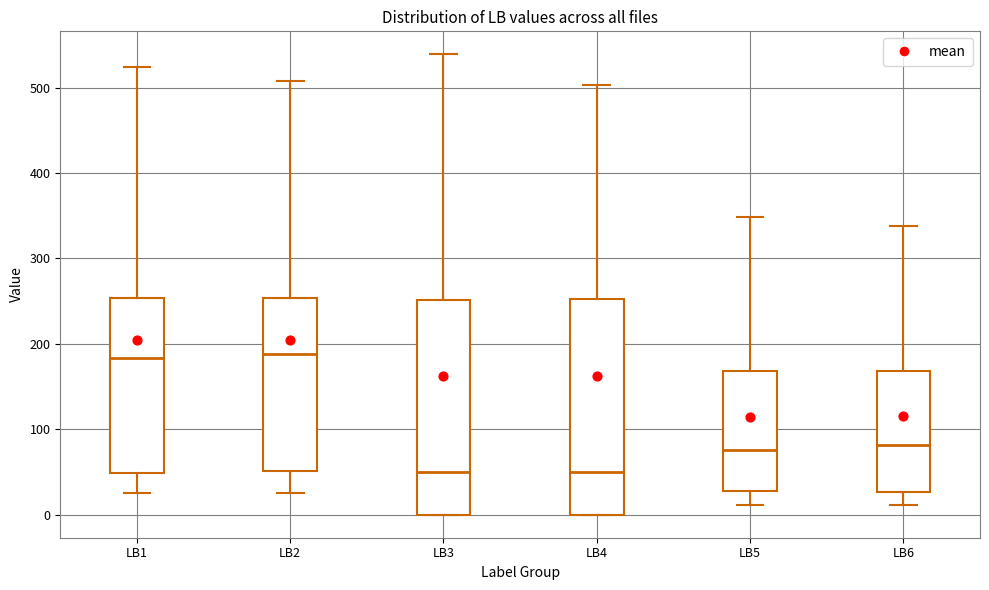

Reading left to right, transcribe this box plot: for each box, give where its median line is, the range the box spans, and where its two whiskers end, as read against the y-axis. The values are not printed on the chart, so give them approximately, as read against the axis.

LB1: median 180, box 50 to 250, whiskers 30 to 520
LB2: median 190, box 50 to 250, whiskers 30 to 510
LB3: median 50, box 0 to 250, whiskers 0 to 540
LB4: median 50, box 0 to 250, whiskers 0 to 500
LB5: median 80, box 30 to 170, whiskers 10 to 350
LB6: median 80, box 30 to 170, whiskers 10 to 340